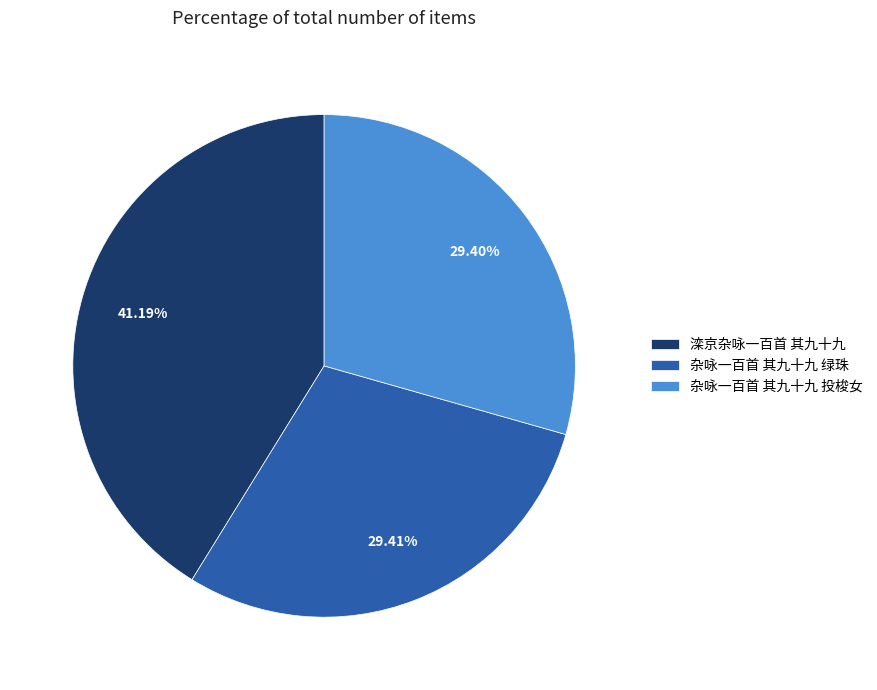

To the nearest percent, what is the combined percentage of 杂咏一百首 其九十九 投梭女 and 滦京杂咏一百首 其九十九?

71%